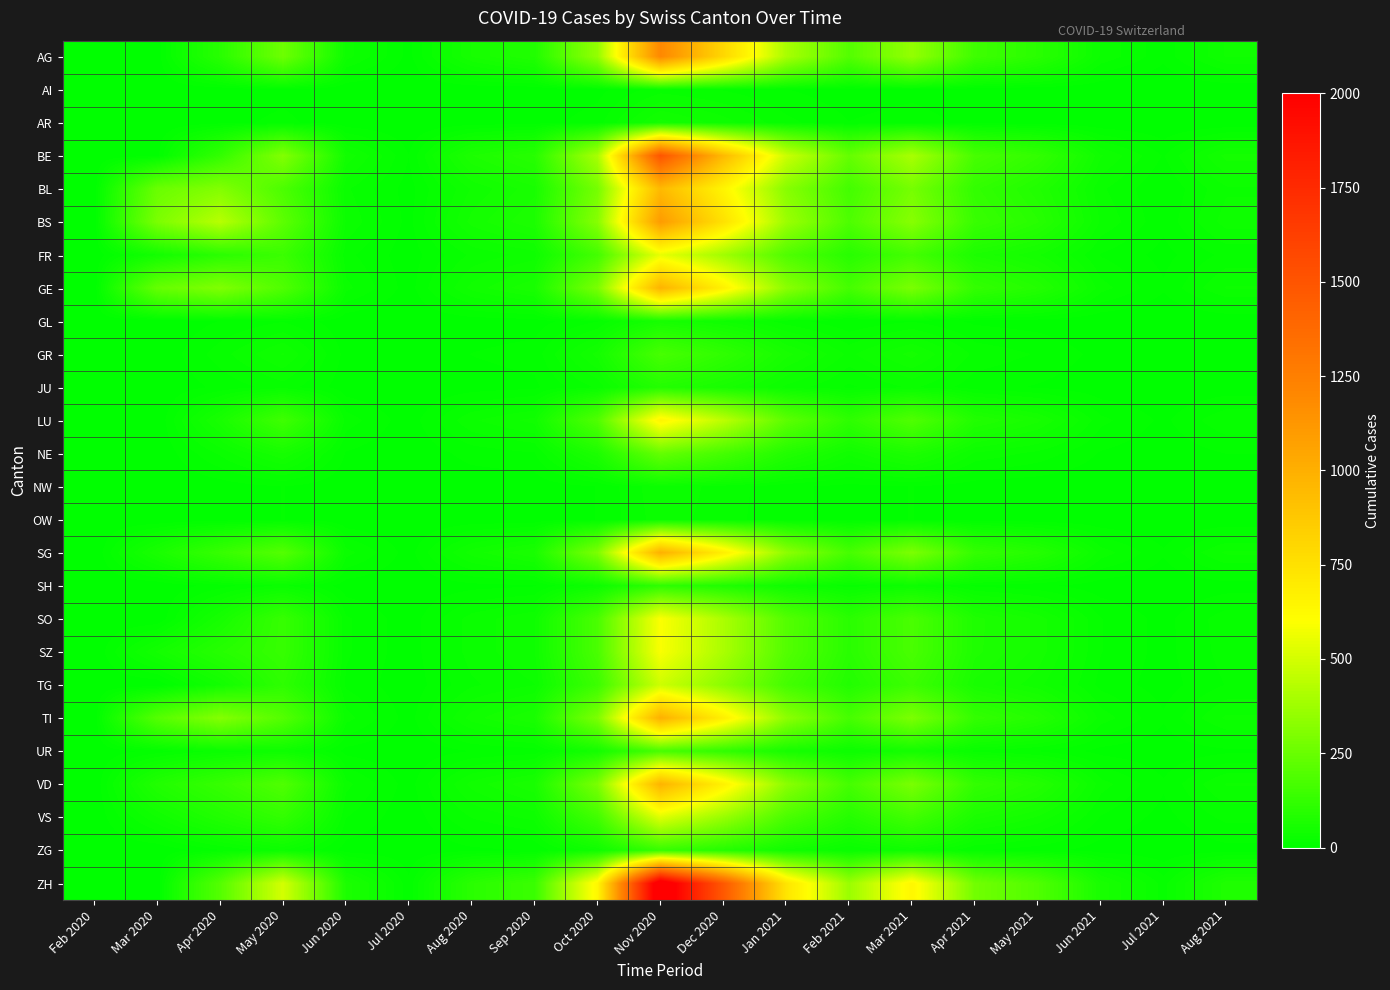

At which category does the chart reach its peak across all series?

Nov 2020